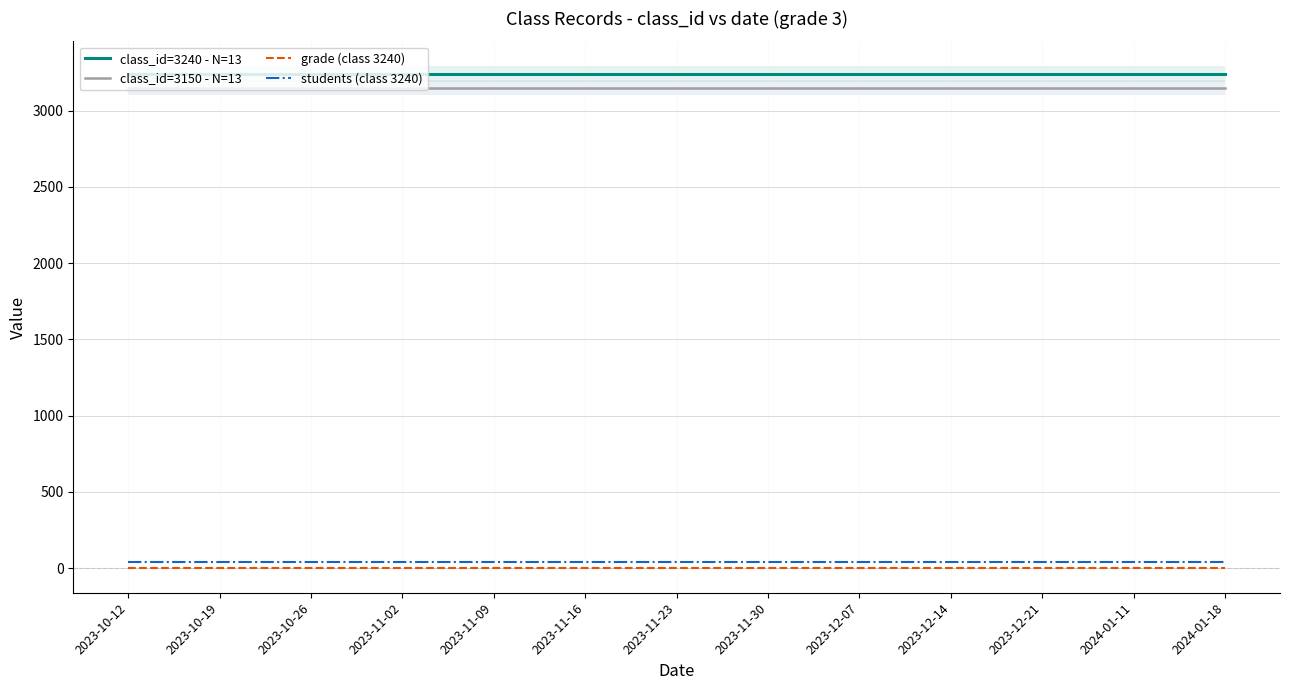

At how many categories does at least one series exceed 1407?

13